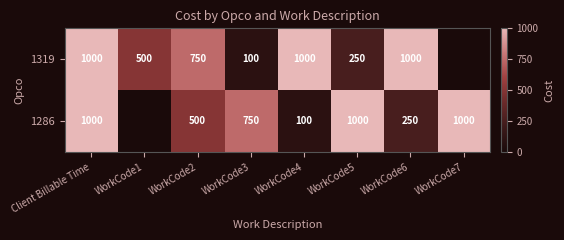

At WorkCode3, list the series in order from largest to smallest.

1286, 1319